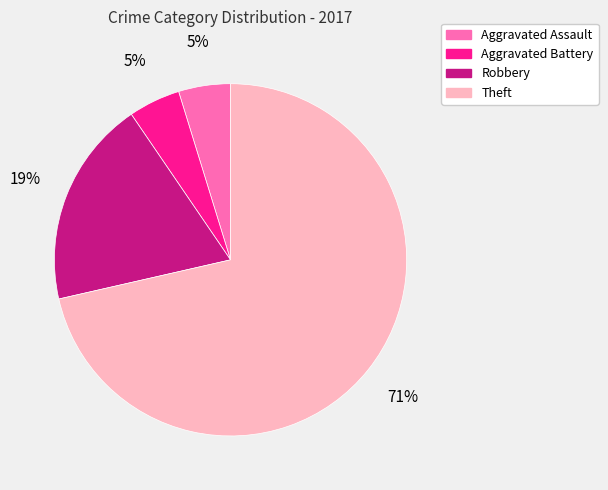

Does Theft represent more than half of the total?

Yes